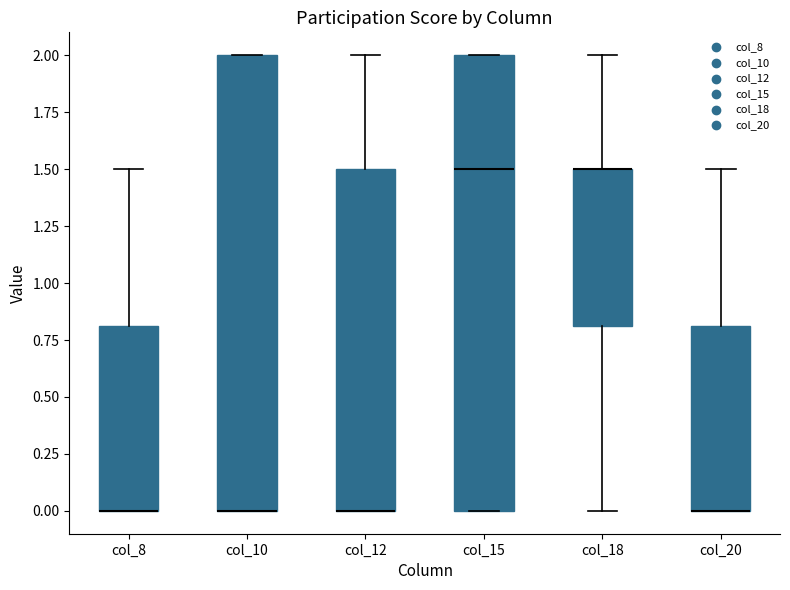

Reading left to right, transcribe this box plot: for each box, give where its median line is, the range the box spans, and where its two whiskers end, as read against the y-axis. The values are not printed on the chart, so give them approximately, as read against the axis.

col_8: median 0.0 (drawn on the box's lower edge), box 0.0 to 0.8, whiskers 0.0 to 1.5
col_10: median 0.0 (drawn on the box's lower edge), box 0.0 to 2.0, whiskers 0.0 to 2.0
col_12: median 0.0 (drawn on the box's lower edge), box 0.0 to 1.5, whiskers 0.0 to 2.0
col_15: median 1.5, box 0.0 to 2.0, whiskers 0.0 to 2.0
col_18: median 1.5 (drawn on the box's upper edge), box 0.8 to 1.5, whiskers 0.0 to 2.0
col_20: median 0.0 (drawn on the box's lower edge), box 0.0 to 0.8, whiskers 0.0 to 1.5